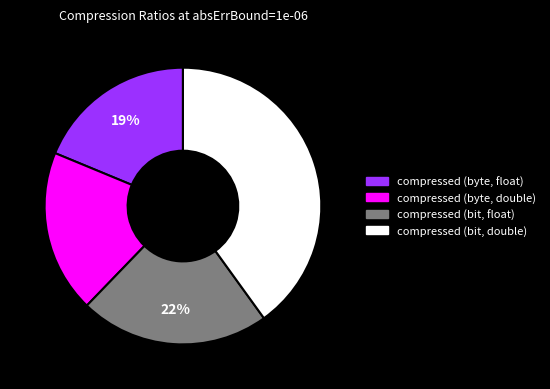

Does any single category account for the majority?

No